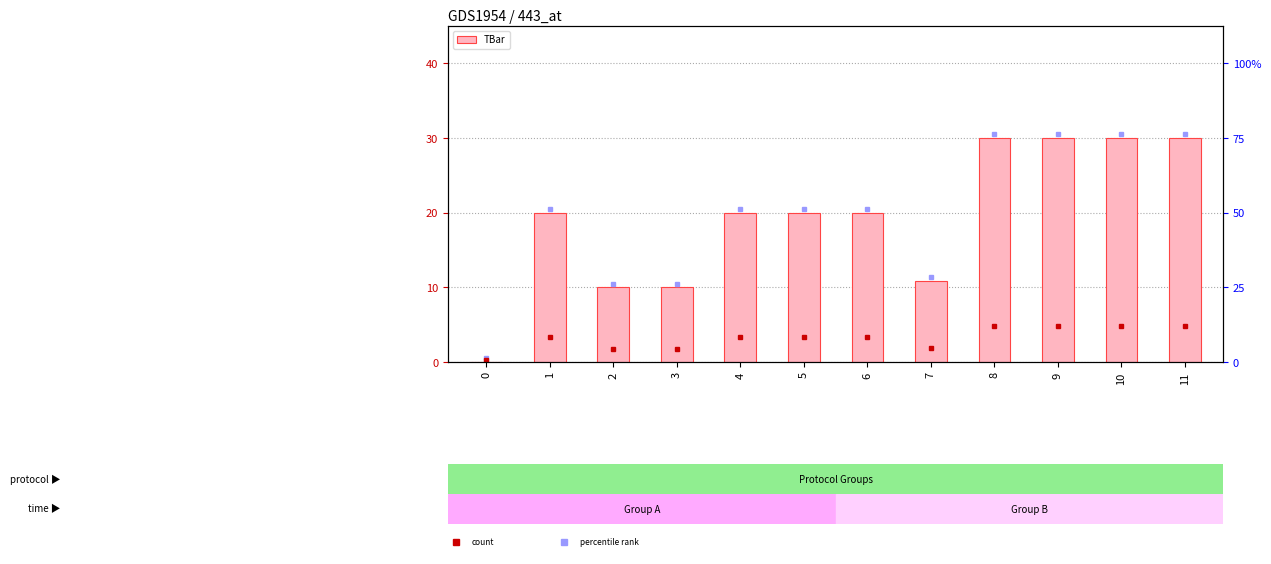

How many series are shown in this chart?

1